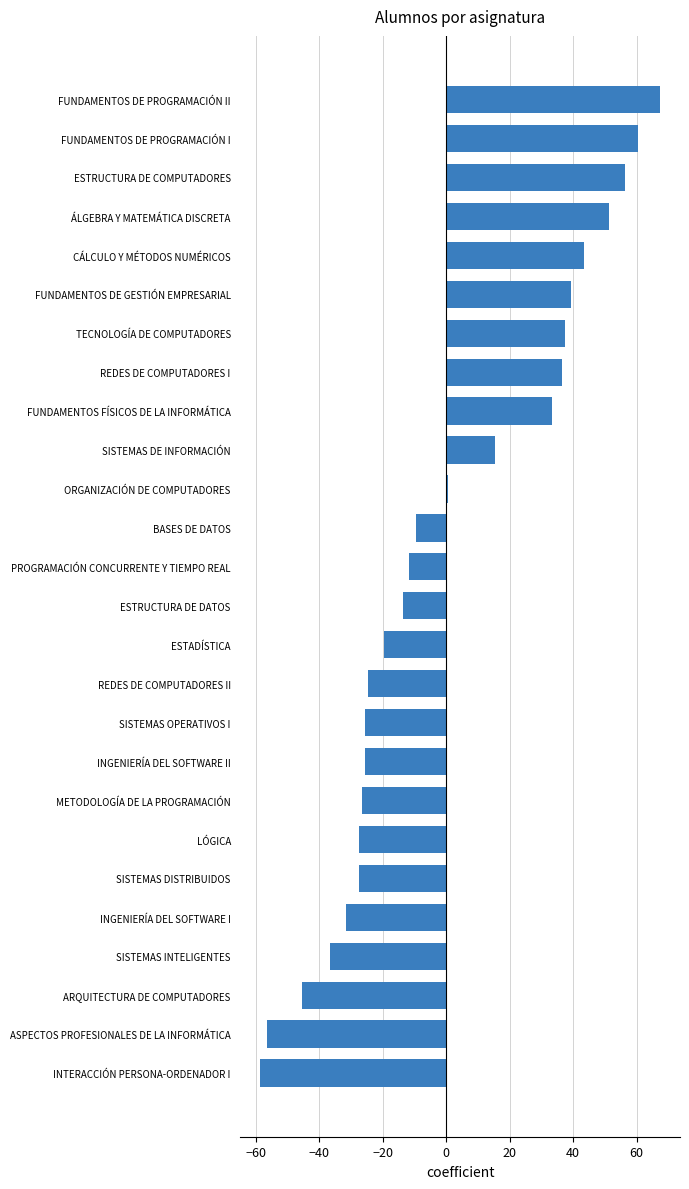

The chart shows a value of -36.8 at ASPECTOS PROFESIONALES DE LA INFORMÁTICA. True or false?

False